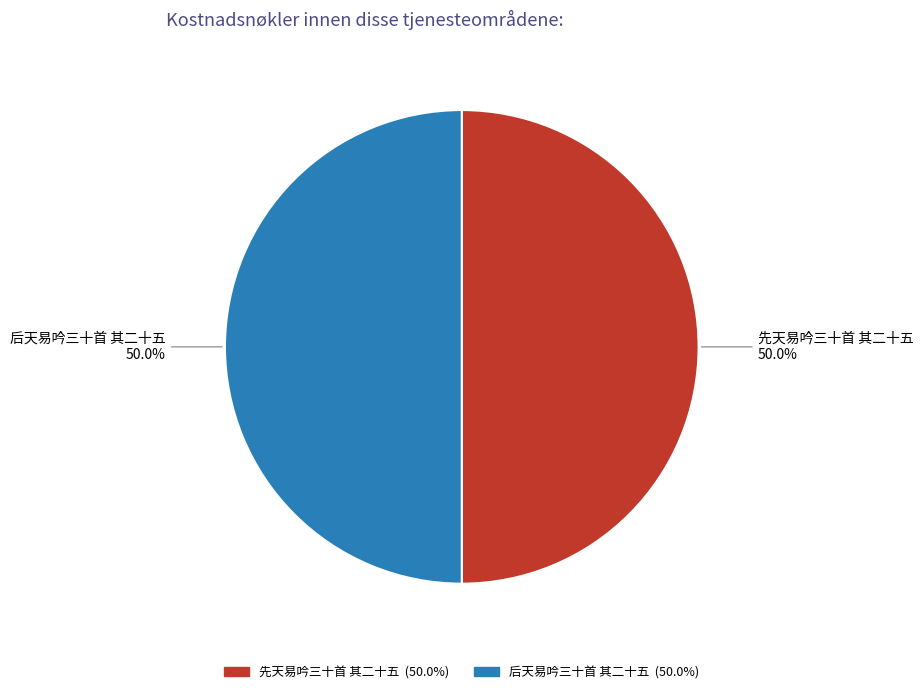

What portion of the pie excludes 先天易吟三十首 其二十五?

50.0%